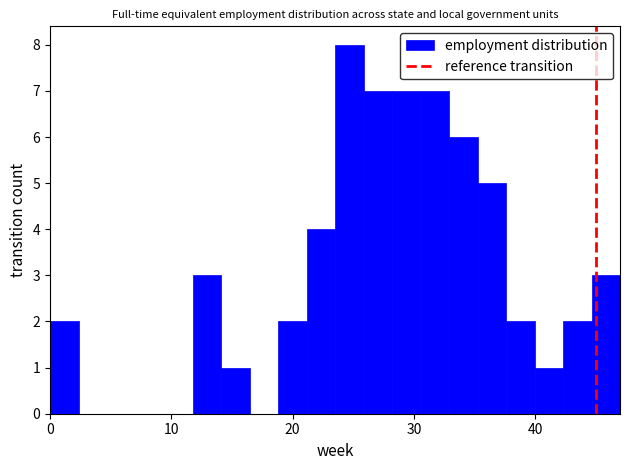

Around what value on the x-axis is the tallest bar? Give the approximate position of its centre, as read against the axis.

25